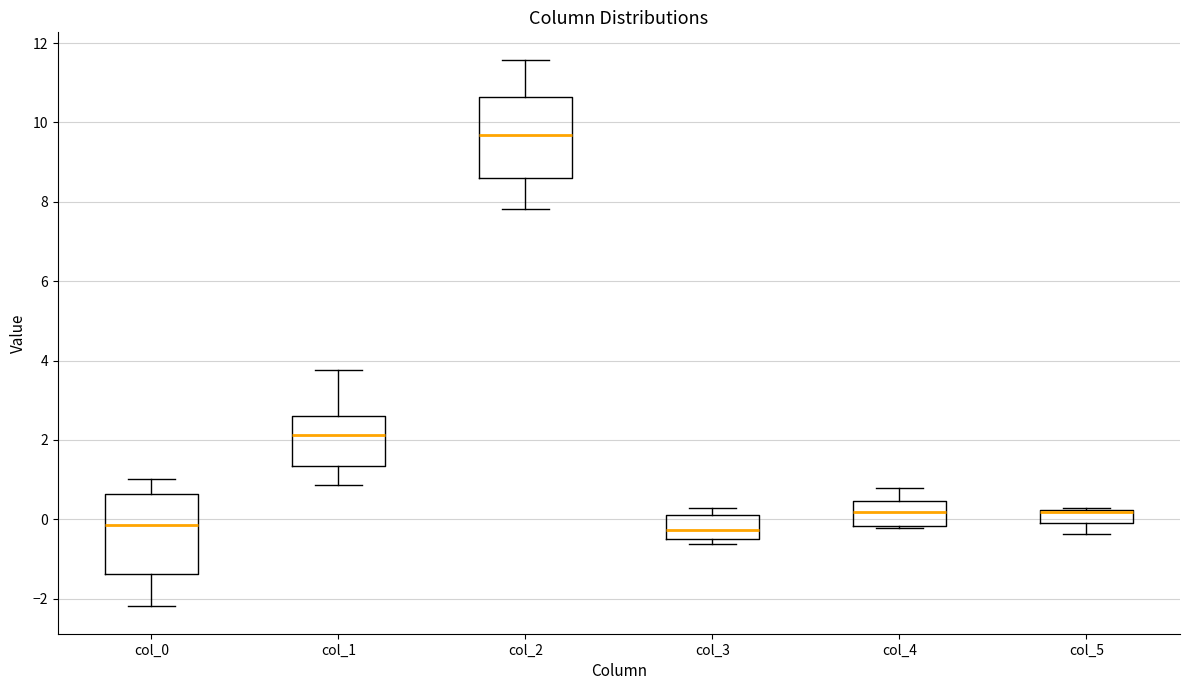

Reading left to right, read every box against the y-axis: the position of its median line, the range the box covers, and the ends of its whiskers. The values are not printed on the chart, so give them approximately, as read against the axis.

col_0: median -0.2, box -1.4 to 0.6, whiskers -2.2 to 1.0
col_1: median 2.2, box 1.4 to 2.6, whiskers 0.8 to 3.8
col_2: median 9.6, box 8.6 to 10.6, whiskers 7.8 to 11.6
col_3: median -0.2, box -0.6 to 0.2, whiskers -0.6 (just below the box's lower edge) to 0.2 (just above the box's upper edge)
col_4: median 0.2, box -0.2 to 0.4, whiskers -0.2 to 0.8
col_5: median 0.2 (drawn on the box's upper edge), box -0.2 to 0.2, whiskers -0.4 to 0.2